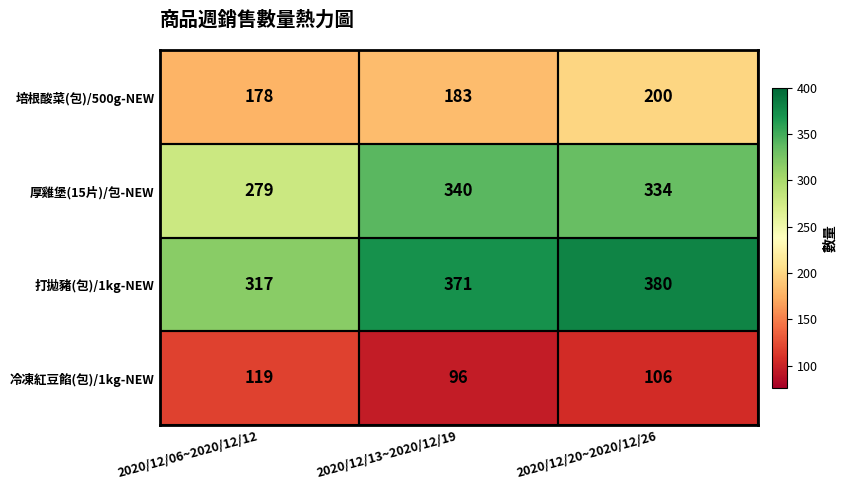

Which label corresponds to the largest value in the chart?

2020/12/20~2020/12/26